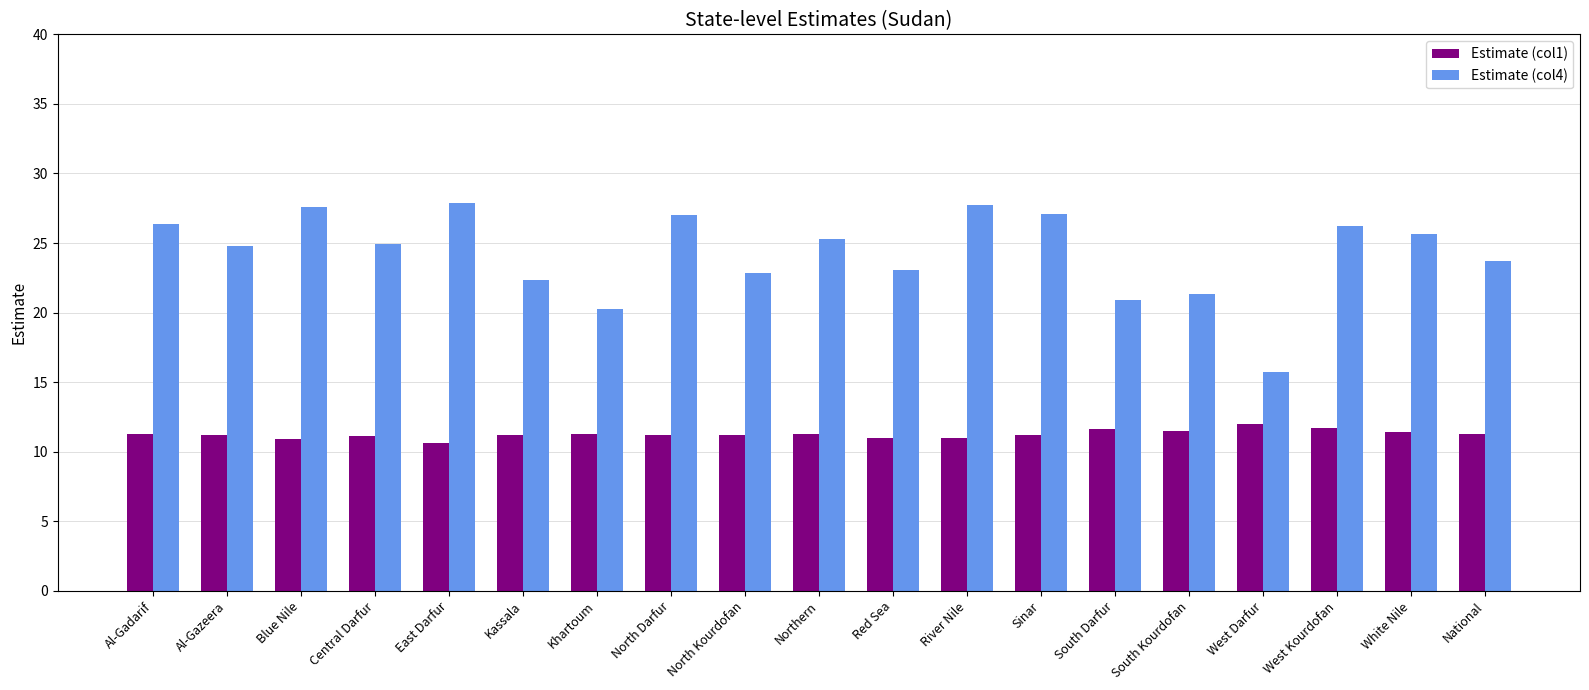

Which category has the lowest value in the Estimate (col4) series?

West Darfur